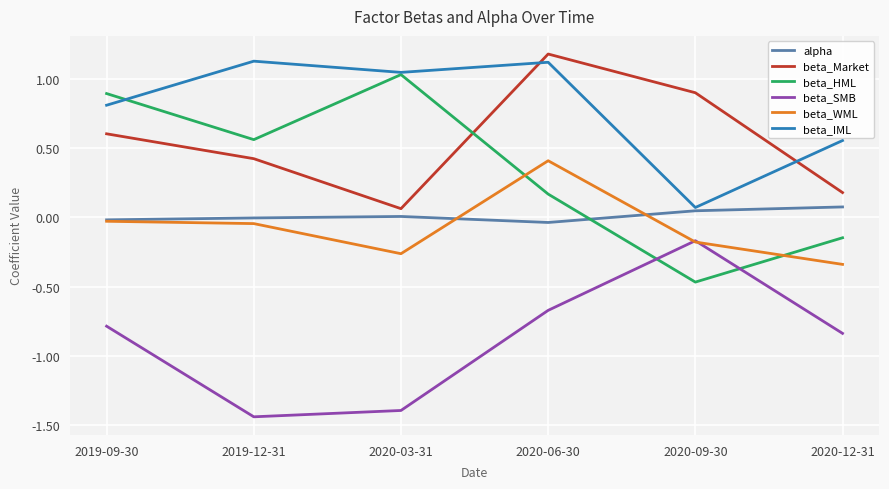

At which category does beta_SMB reach its first local valley?

2019-12-31